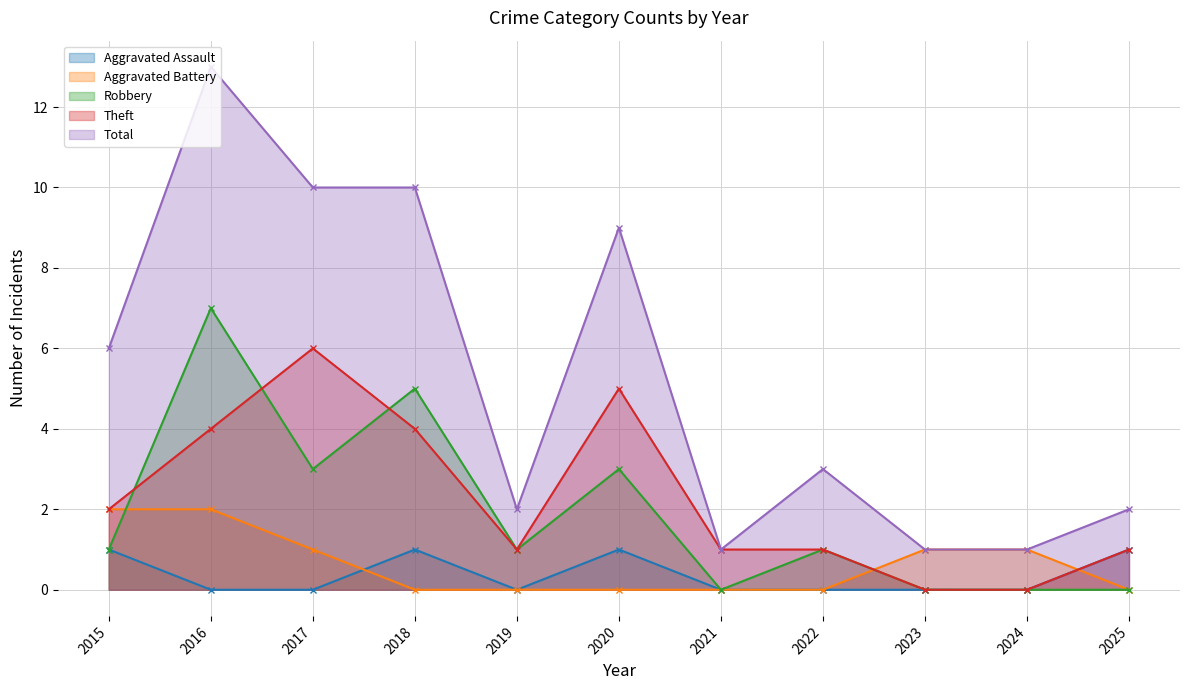

List the labels in order of Robbery value, largest first.

2016, 2018, 2017, 2020, 2015, 2019, 2022, 2021, 2023, 2024, 2025